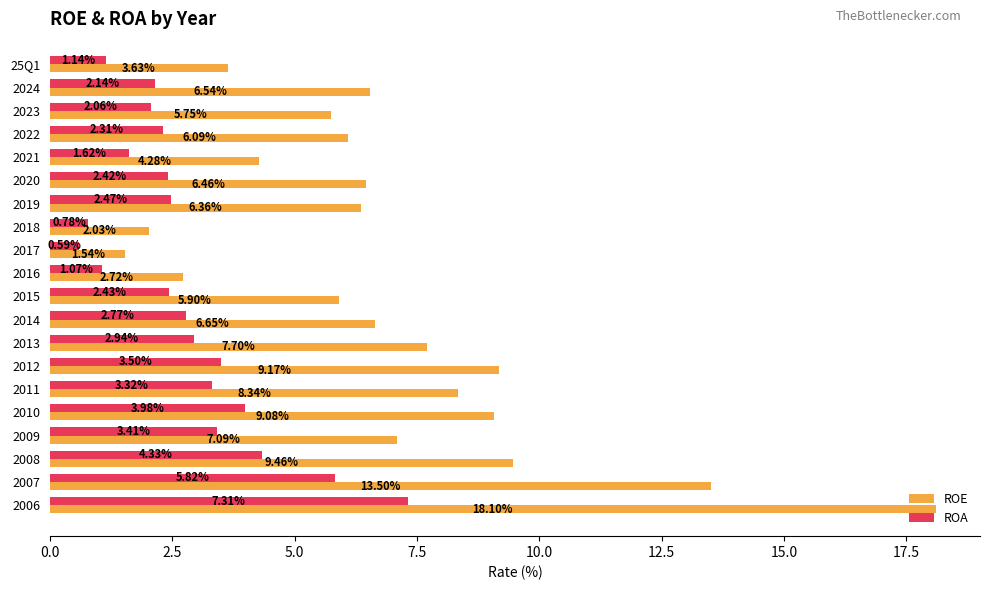

At which label does ROA reach its peak?

2006